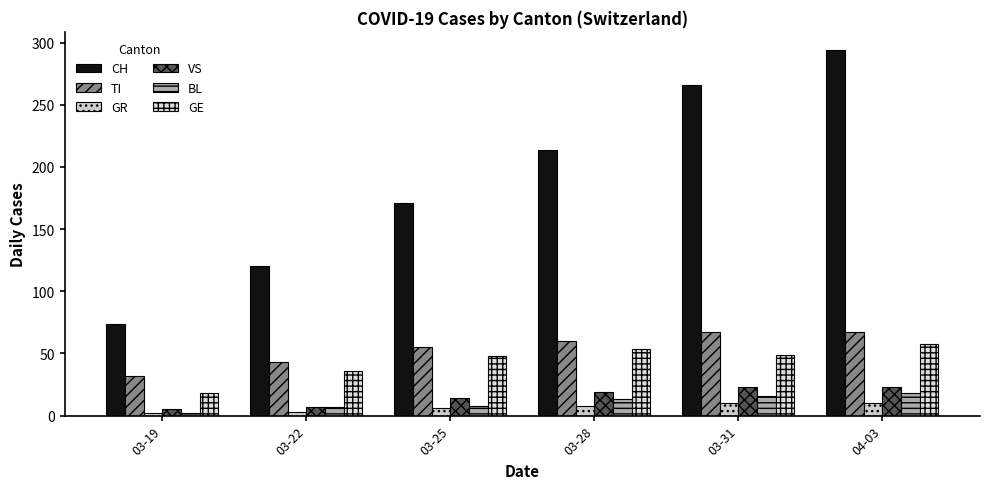

Are the bars grouped side by side (vs. stacked)?

Yes